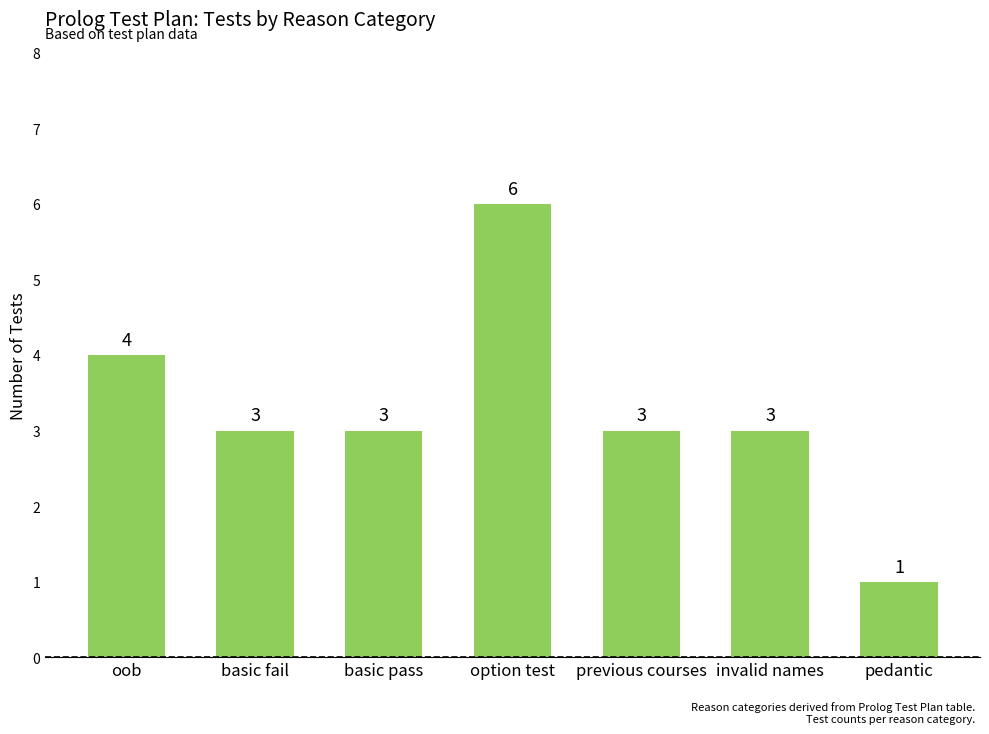

What is the sum of all values?

23